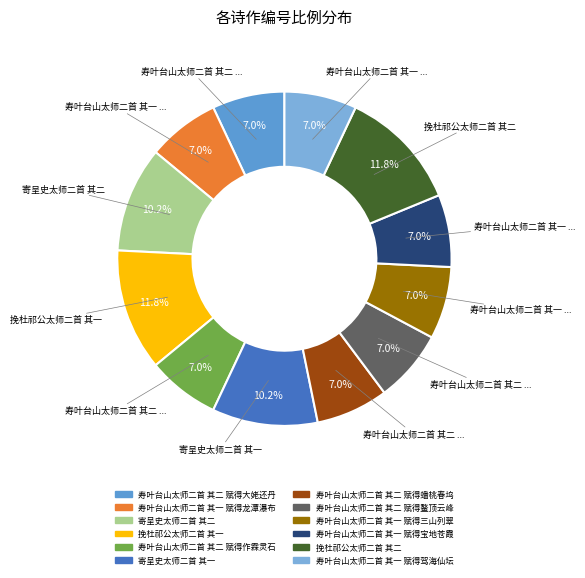

The 挽杜祁公太师二首 其一 slice represents 1% of the pie. True or false?

False